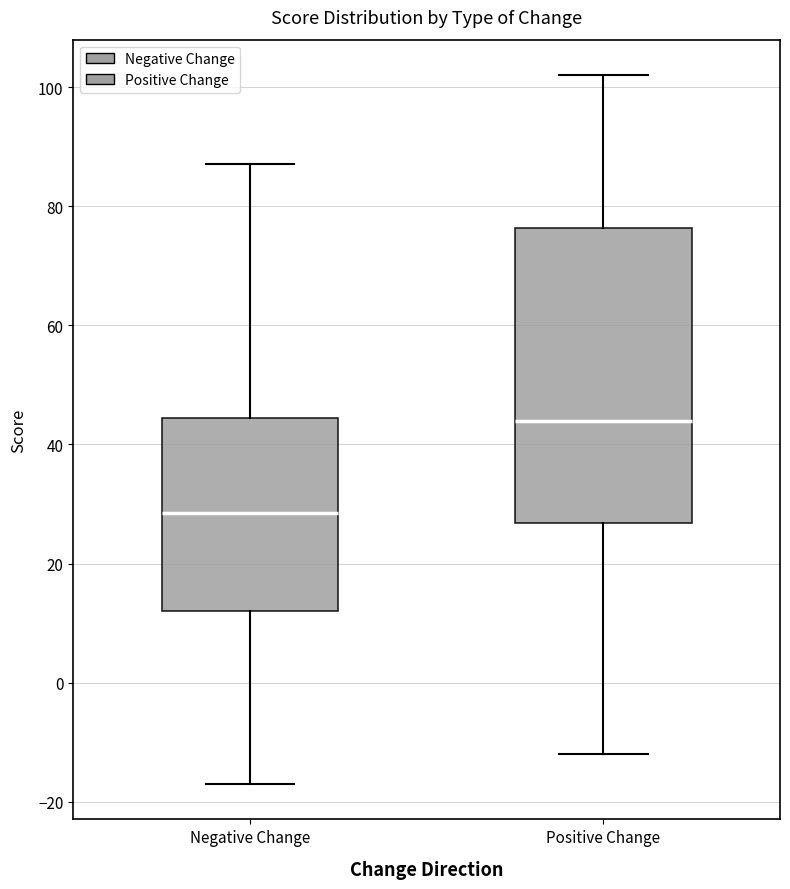

Reading left to right, transcribe this box plot: for each box, give where its median line is, the range the box spans, and where its two whiskers end, as read against the y-axis. The values are not printed on the chart, so give them approximately, as read against the axis.

Negative Change: median 28, box 12 to 44, whiskers -16 to 88
Positive Change: median 44, box 26 to 76, whiskers -12 to 102